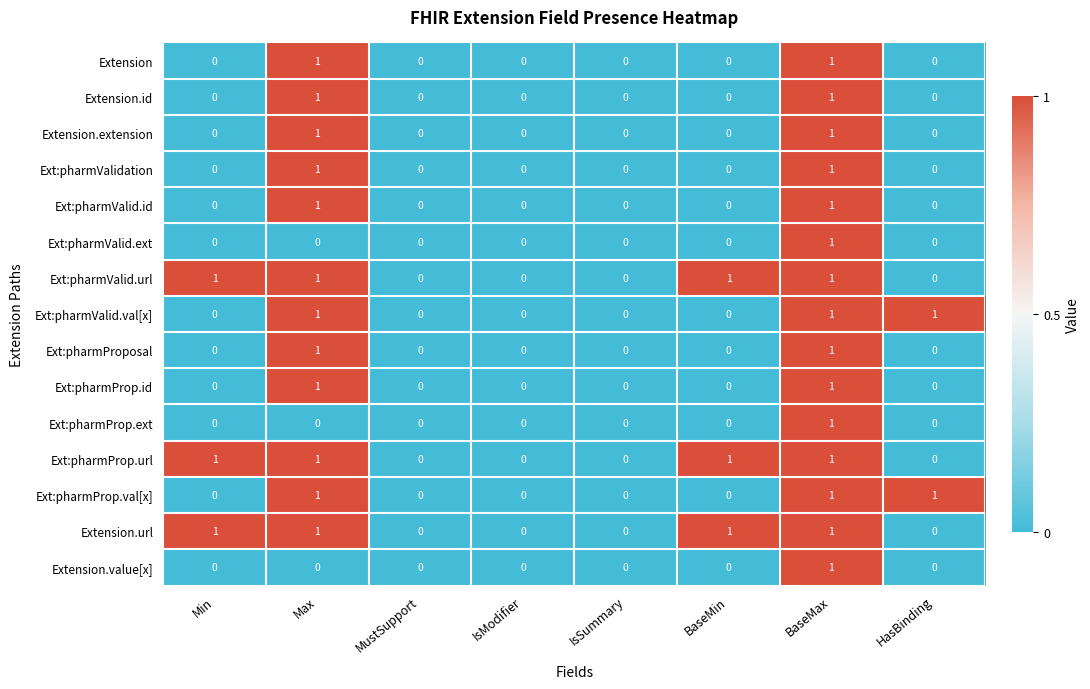

The value of Ext:pharmProp.url at Max is 0. True or false?

False